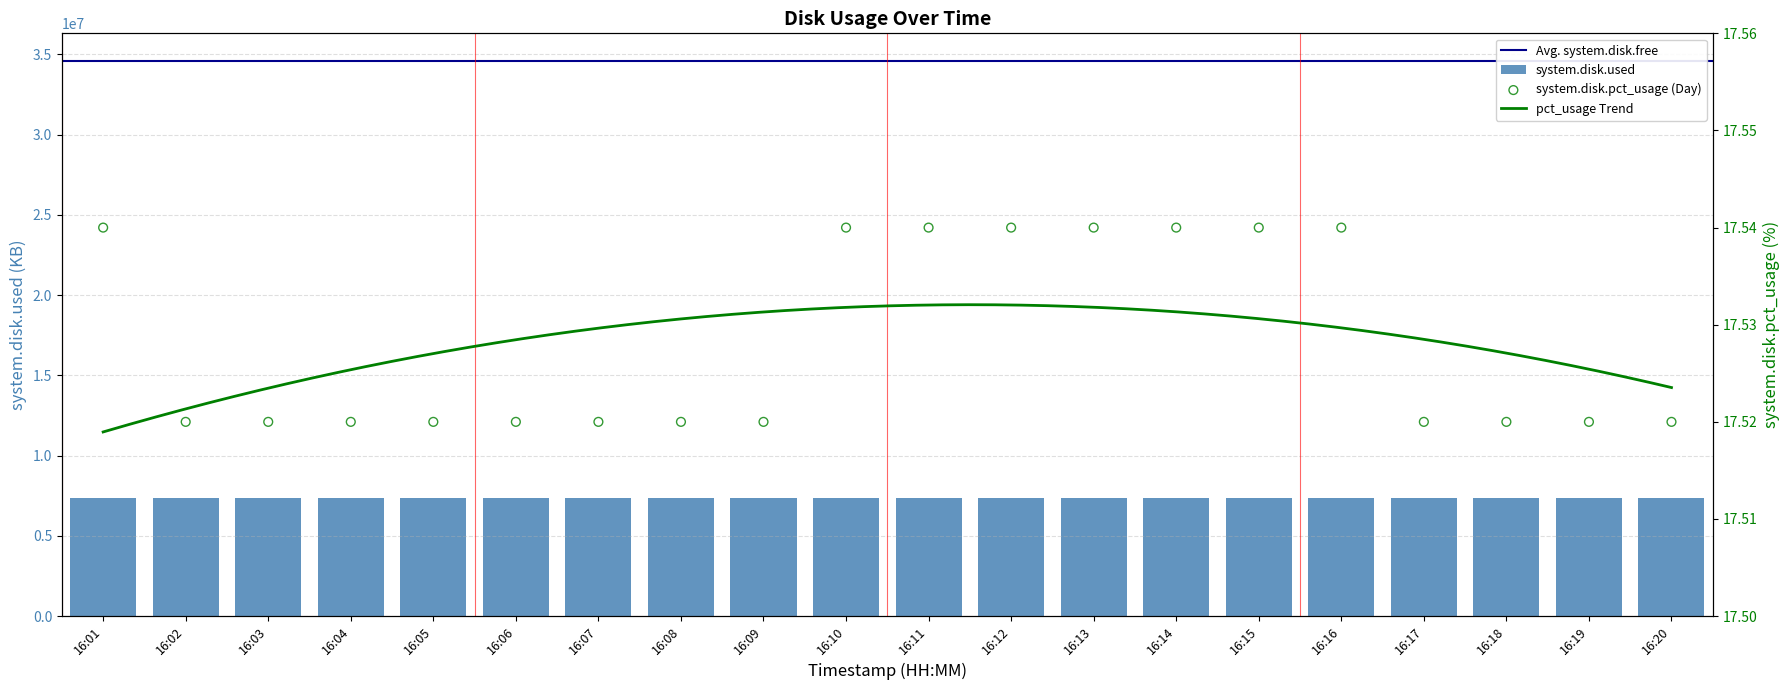

What is the total value across all series at 16:20?

7345045.5